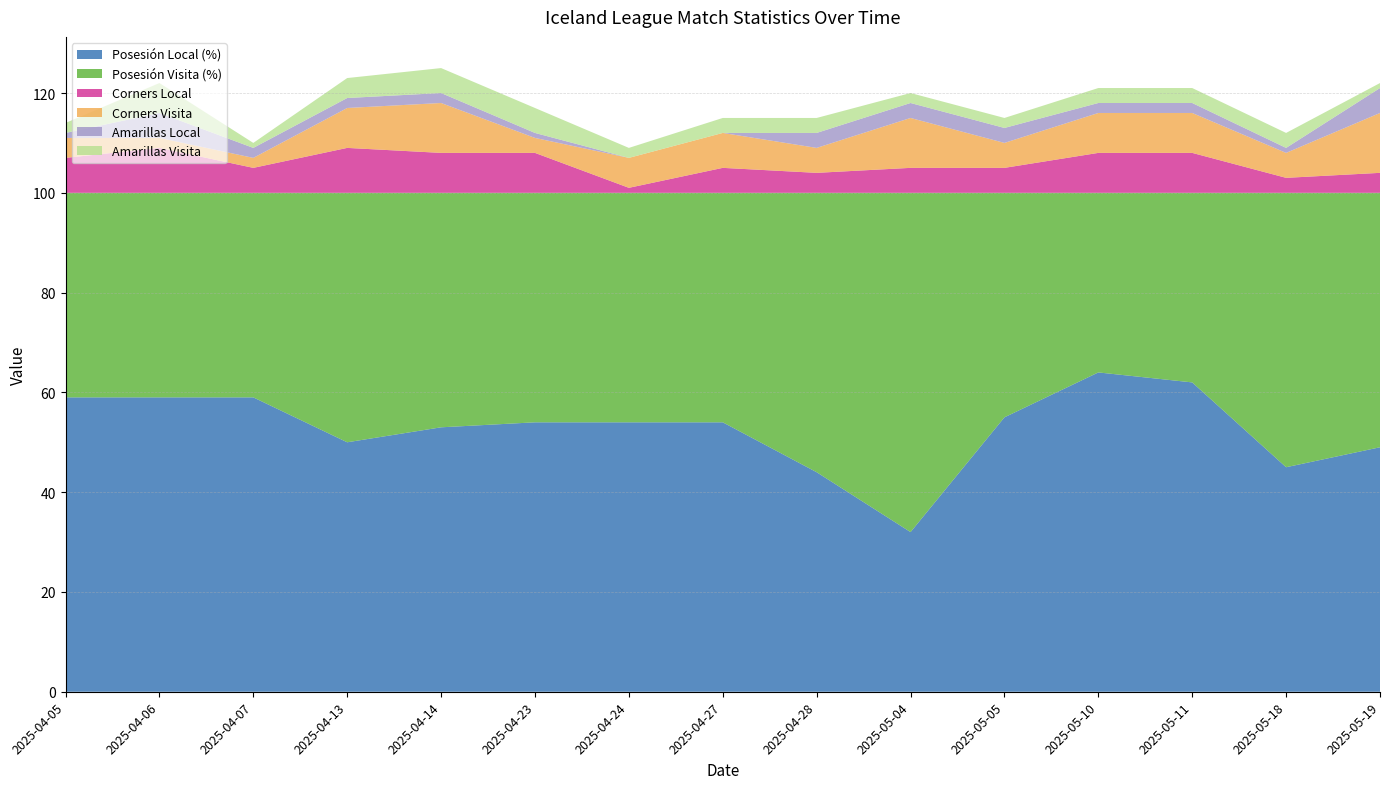

Reading left to right, what are all the values shown in this chart?

Posesión Local (%): 2025-04-05=59	2025-04-06=59	2025-04-07=59	2025-04-13=50	2025-04-14=53	2025-04-23=54	2025-04-24=54	2025-04-27=54	2025-04-28=44	2025-05-04=32	2025-05-05=55	2025-05-10=64	2025-05-11=62	2025-05-18=45	2025-05-19=49
Posesión Visita (%): 2025-04-05=41	2025-04-06=41	2025-04-07=41	2025-04-13=50	2025-04-14=47	2025-04-23=46	2025-04-24=46	2025-04-27=46	2025-04-28=56	2025-05-04=68	2025-05-05=45	2025-05-10=36	2025-05-11=38	2025-05-18=55	2025-05-19=51
Corners Local: 2025-04-05=7	2025-04-06=9	2025-04-07=5	2025-04-13=9	2025-04-14=8	2025-04-23=8	2025-04-24=1	2025-04-27=5	2025-04-28=4	2025-05-04=5	2025-05-05=5	2025-05-10=8	2025-05-11=8	2025-05-18=3	2025-05-19=4
Corners Visita: 2025-04-05=4	2025-04-06=2	2025-04-07=2	2025-04-13=8	2025-04-14=10	2025-04-23=3	2025-04-24=6	2025-04-27=7	2025-04-28=5	2025-05-04=10	2025-05-05=5	2025-05-10=8	2025-05-11=8	2025-05-18=5	2025-05-19=12
Amarillas Local: 2025-04-05=1	2025-04-06=5	2025-04-07=2	2025-04-13=2	2025-04-14=2	2025-04-23=1	2025-04-24=0	2025-04-27=0	2025-04-28=3	2025-05-04=3	2025-05-05=3	2025-05-10=2	2025-05-11=2	2025-05-18=1	2025-05-19=5
Amarillas Visita: 2025-04-05=2	2025-04-06=6	2025-04-07=1	2025-04-13=4	2025-04-14=5	2025-04-23=5	2025-04-24=2	2025-04-27=3	2025-04-28=3	2025-05-04=2	2025-05-05=2	2025-05-10=3	2025-05-11=3	2025-05-18=3	2025-05-19=1